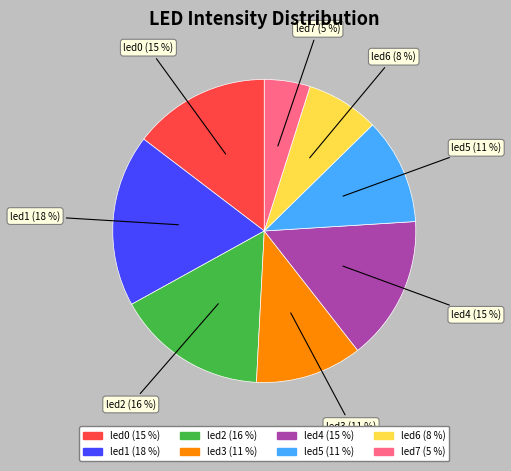

Count the number of slices in the pie.

8